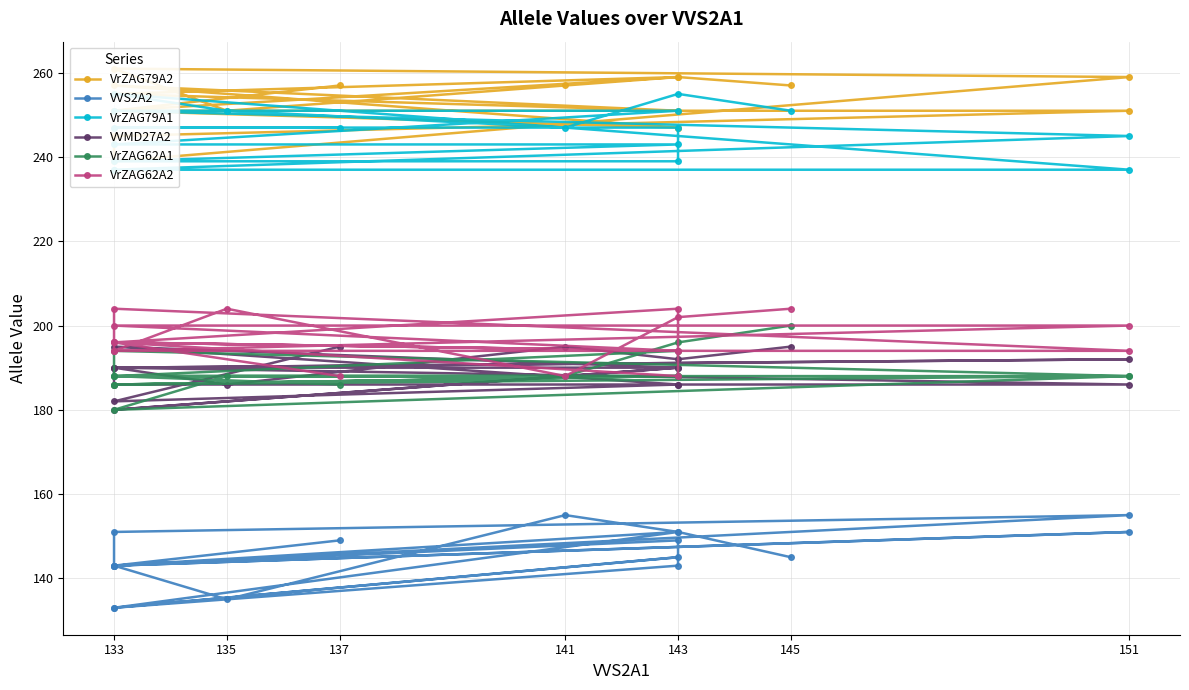

The VrZAG79A1 series shows 247 at 137. True or false?

True